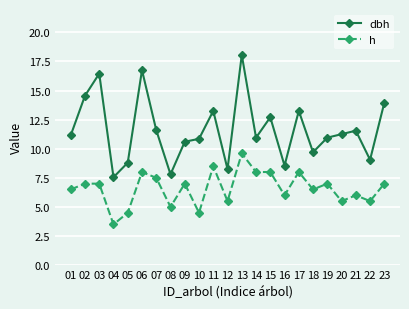

What is the lowest value of the h series?

3.5